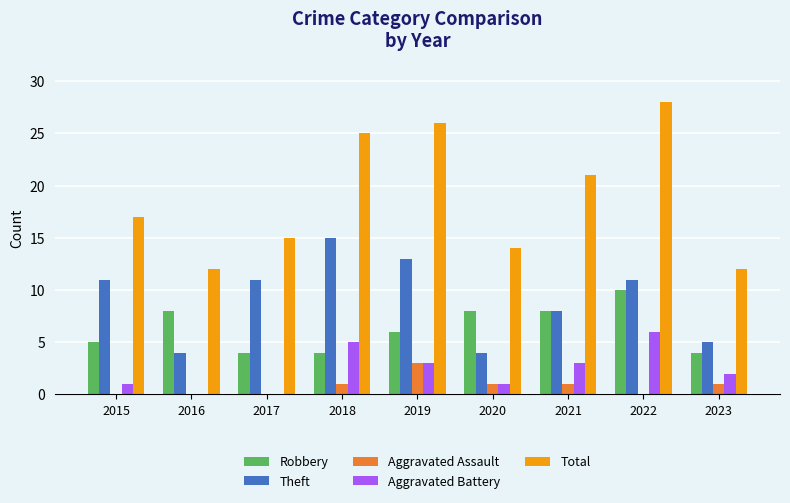

Between 2020 and 2022, which series saw the biggest shift?

Total